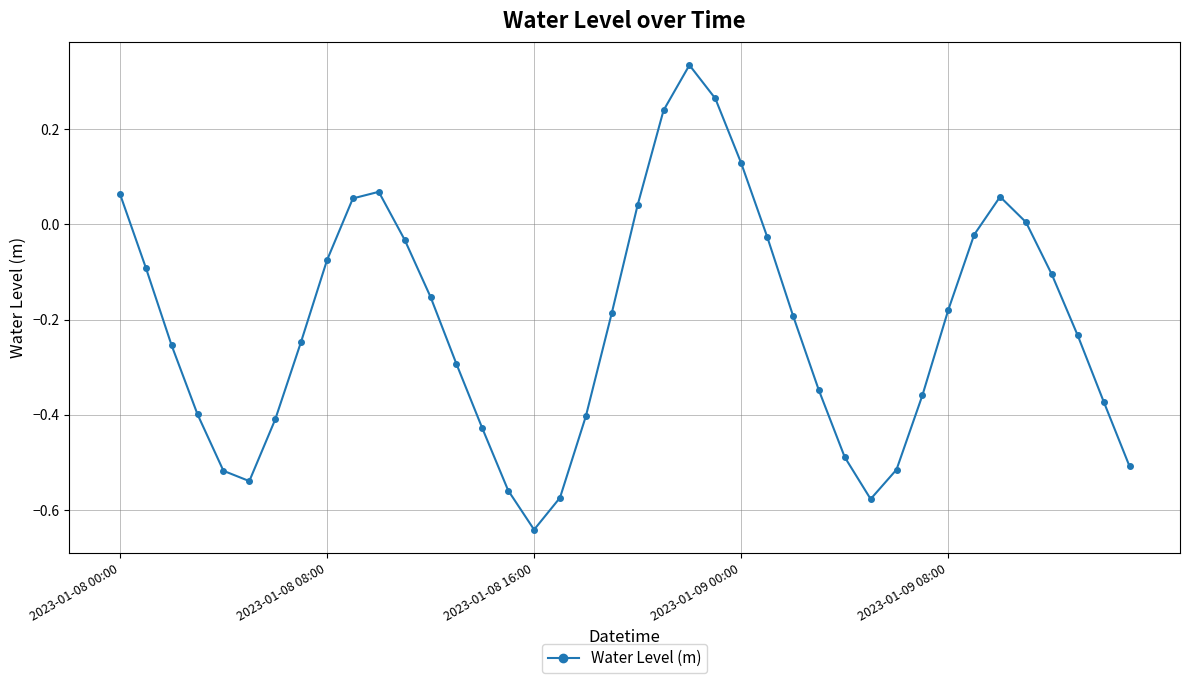

How many lines are shown in the chart?

1